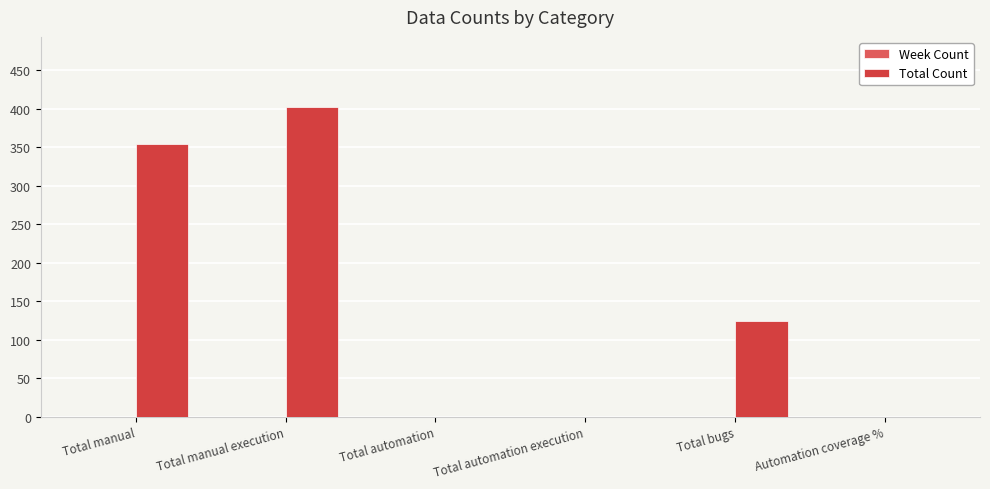

At which category does the chart reach its peak across all series?

Total manual execution